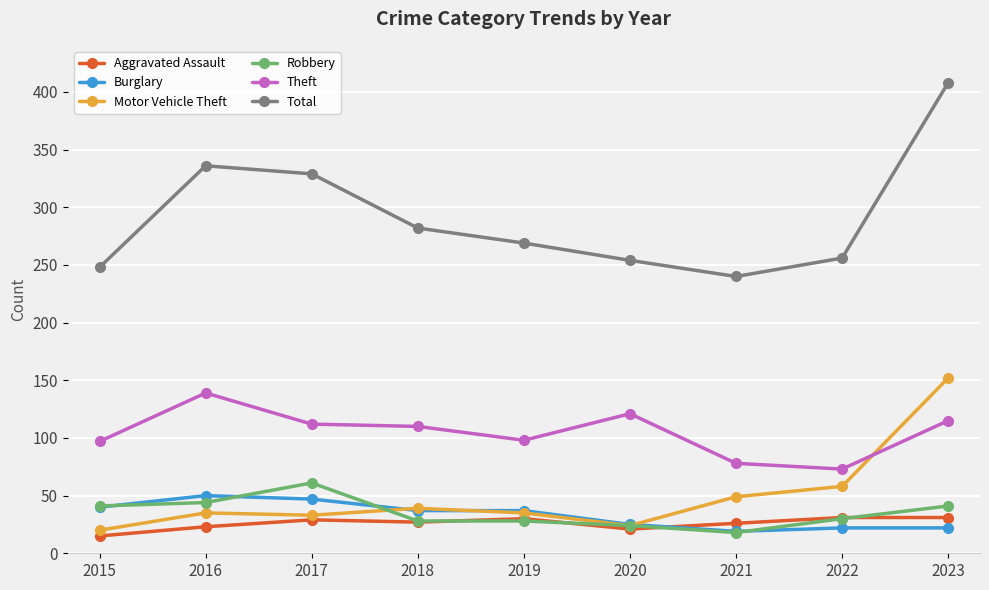

Is it true that Burglary equals 40 at 2015?

True